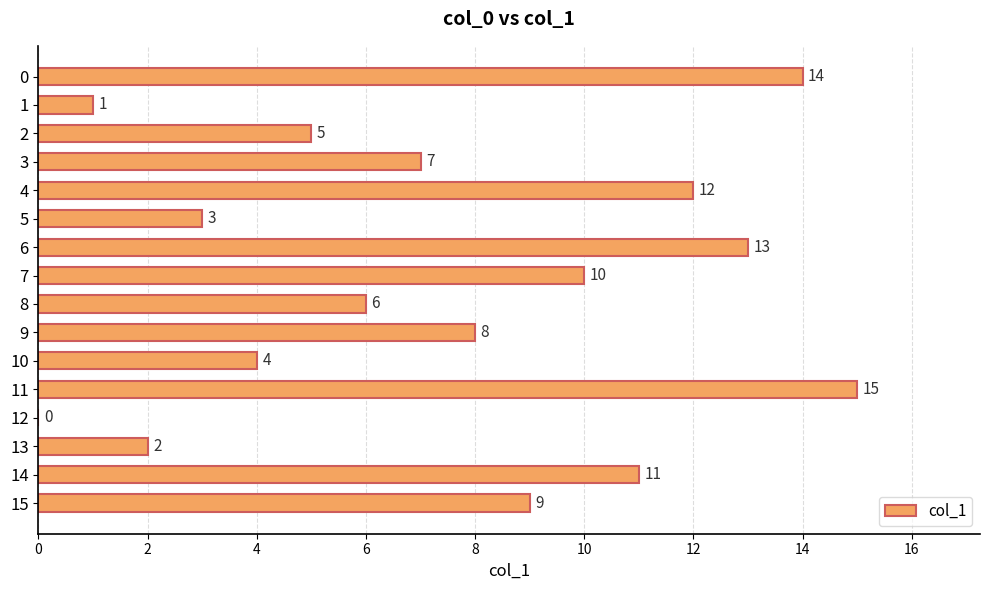

Count the number of categories in the chart.

16